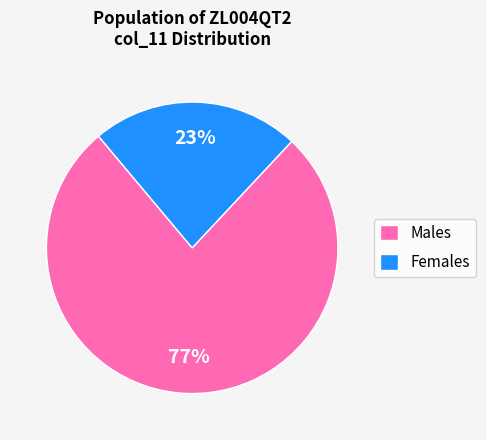

Which slice represents more than half of the pie?

Males